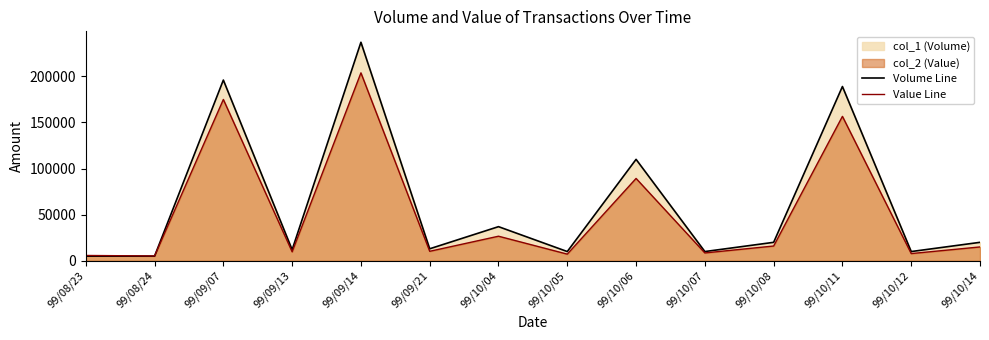

Which category has the lowest value across all series?

99/08/23